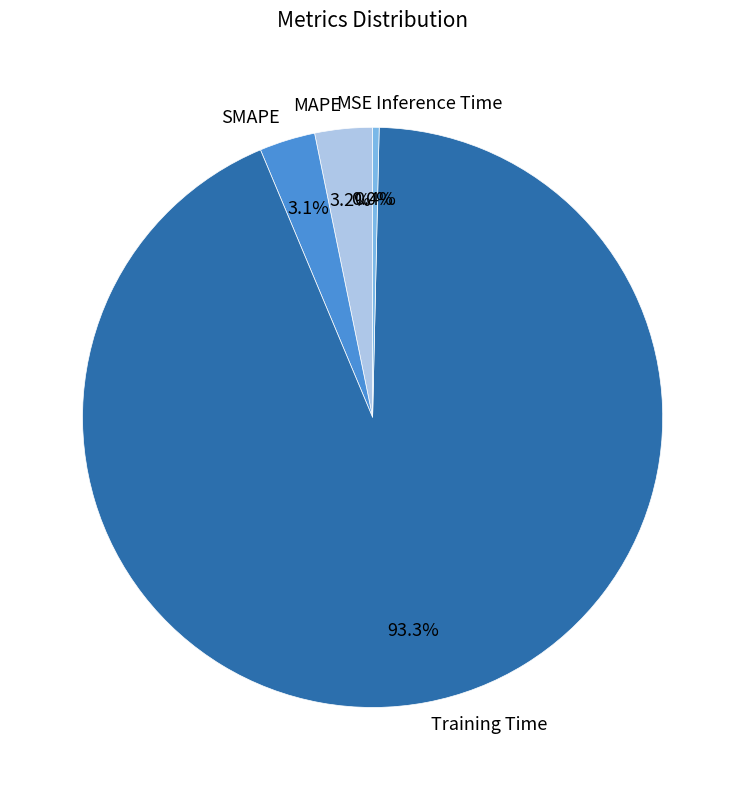

Which category has the biggest portion of the pie?

Training Time